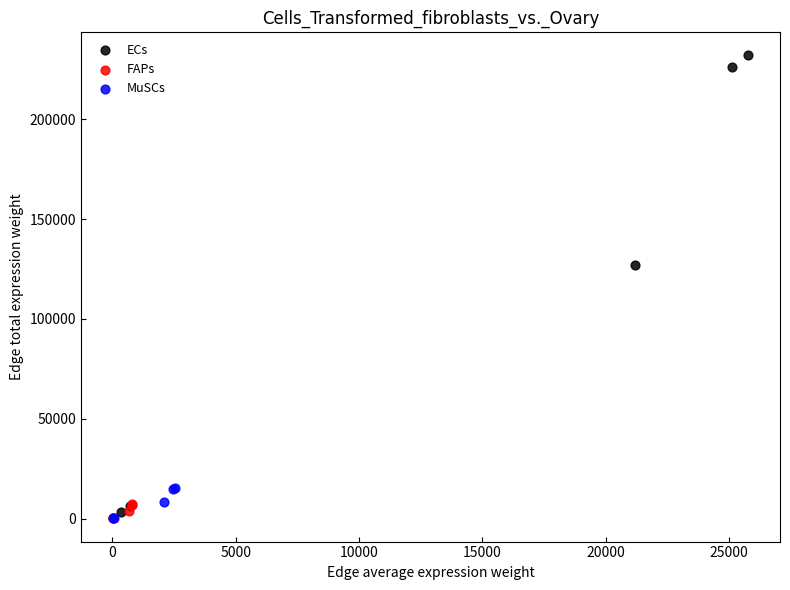

What are all the series names shown in the legend?

ECs, FAPs, MuSCs